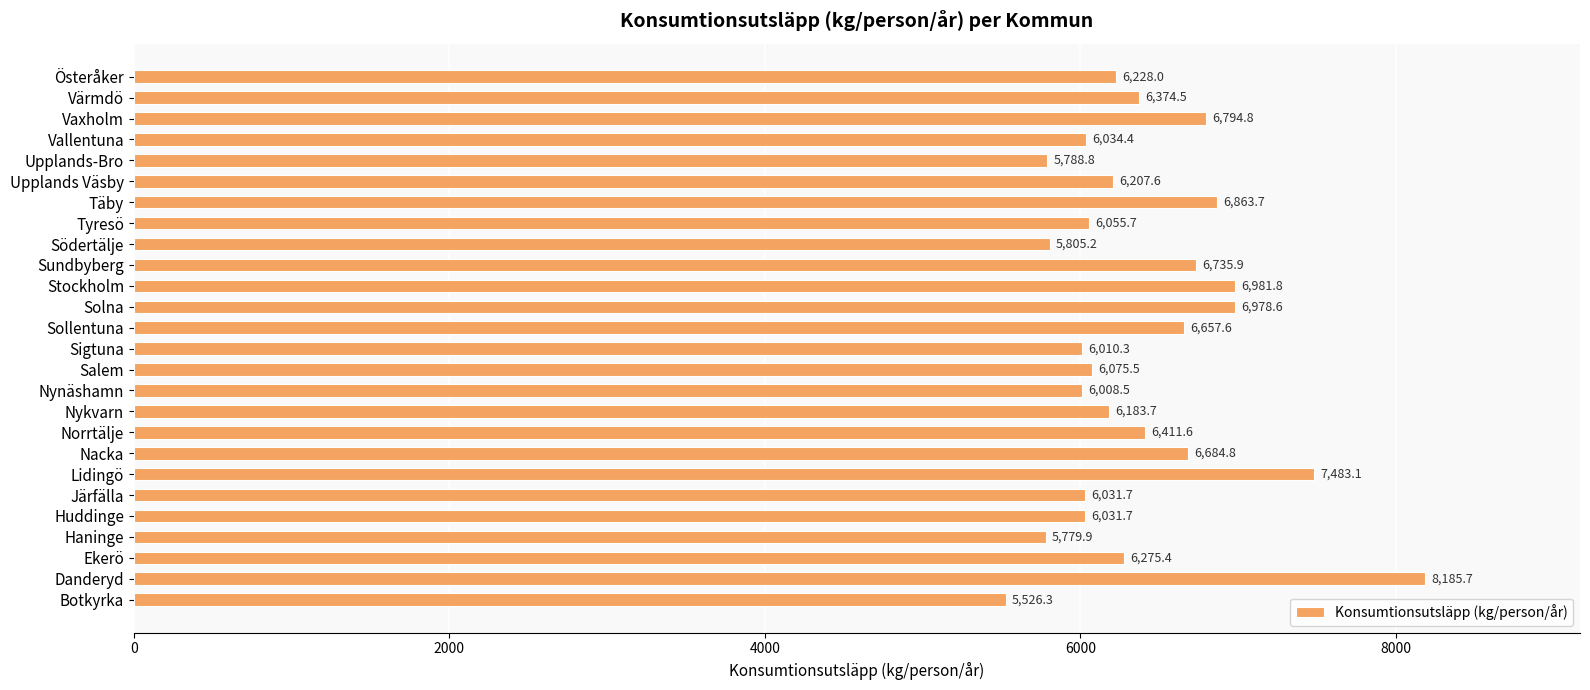

How many data points does each series have?

26